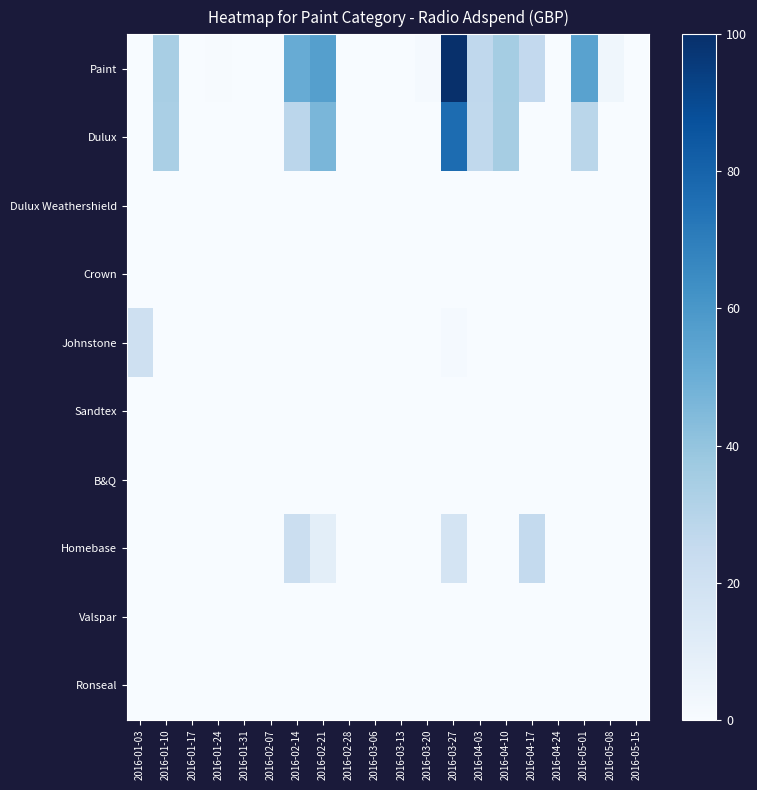

Reading left to right, extract all data points from this chart.

Paint: 2016-01-03=0.0	2016-01-10=34.1	2016-01-17=0.3	2016-01-24=0.5	2016-01-31=0.3	2016-02-07=0.2	2016-02-14=50.9	2016-02-21=56.3	2016-02-28=0.3	2016-03-06=0.1	2016-03-13=0.1	2016-03-20=1.3	2016-03-27=100.0	2016-04-03=26.6	2016-04-10=35.5	2016-04-17=26.1	2016-04-24=0.2	2016-05-01=55.3	2016-05-08=3.6	2016-05-15=0.3
Dulux: 2016-01-03=0.0	2016-01-10=33.6	2016-01-17=0.0	2016-01-24=0.0	2016-01-31=0.0	2016-02-07=0.0	2016-02-14=28.4	2016-02-21=46.2	2016-02-28=0.0	2016-03-06=0.0	2016-03-13=0.0	2016-03-20=0.0	2016-03-27=76.6	2016-04-03=26.3	2016-04-10=35.1	2016-04-17=0.0	2016-04-24=0.0	2016-05-01=28.9	2016-05-08=0.0	2016-05-15=0.0
Dulux Weathershield: 2016-01-03=0.0	2016-01-10=0.0	2016-01-17=0.0	2016-01-24=0.0	2016-01-31=0.0	2016-02-07=0.0	2016-02-14=0.0	2016-02-21=0.0	2016-02-28=0.0	2016-03-06=0.0	2016-03-13=0.0	2016-03-20=0.0	2016-03-27=0.0	2016-04-03=0.0	2016-04-10=0.0	2016-04-17=0.0	2016-04-24=0.0	2016-05-01=0.0	2016-05-08=0.0	2016-05-15=0.0
Crown: 2016-01-03=0.0	2016-01-10=0.0	2016-01-17=0.0	2016-01-24=0.0	2016-01-31=0.0	2016-02-07=0.0	2016-02-14=0.0	2016-02-21=0.0	2016-02-28=0.0	2016-03-06=0.0	2016-03-13=0.0	2016-03-20=0.0	2016-03-27=0.0	2016-04-03=0.0	2016-04-10=0.2	2016-04-17=0.2	2016-04-24=0.0	2016-05-01=0.3	2016-05-08=0.2	2016-05-15=0.2
Johnstone: 2016-01-03=20.5	2016-01-10=0.0	2016-01-17=0.0	2016-01-24=0.0	2016-01-31=0.1	2016-02-07=0.1	2016-02-14=0.0	2016-02-21=0.0	2016-02-28=0.0	2016-03-06=0.0	2016-03-13=0.0	2016-03-20=0.0	2016-03-27=1.3	2016-04-03=0.1	2016-04-10=0.1	2016-04-17=0.0	2016-04-24=0.0	2016-05-01=0.0	2016-05-08=0.0	2016-05-15=0.0
Sandtex: 2016-01-03=0.0	2016-01-10=0.0	2016-01-17=0.0	2016-01-24=0.0	2016-01-31=0.0	2016-02-07=0.0	2016-02-14=0.0	2016-02-21=0.0	2016-02-28=0.0	2016-03-06=0.0	2016-03-13=0.0	2016-03-20=0.0	2016-03-27=0.0	2016-04-03=0.0	2016-04-10=0.0	2016-04-17=0.0	2016-04-24=0.0	2016-05-01=0.0	2016-05-08=0.0	2016-05-15=0.0
B&Q: 2016-01-03=0.0	2016-01-10=0.4	2016-01-17=0.0	2016-01-24=0.0	2016-01-31=0.0	2016-02-07=0.0	2016-02-14=0.0	2016-02-21=0.0	2016-02-28=0.0	2016-03-06=0.0	2016-03-13=0.0	2016-03-20=0.0	2016-03-27=0.0	2016-04-03=0.0	2016-04-10=0.0	2016-04-17=0.0	2016-04-24=0.0	2016-05-01=0.0	2016-05-08=0.0	2016-05-15=0.0
Homebase: 2016-01-03=0.0	2016-01-10=0.0	2016-01-17=0.0	2016-01-24=0.0	2016-01-31=0.0	2016-02-07=0.0	2016-02-14=22.4	2016-02-21=10.0	2016-02-28=0.0	2016-03-06=0.0	2016-03-13=0.0	2016-03-20=0.0	2016-03-27=17.7	2016-04-03=0.0	2016-04-10=0.0	2016-04-17=25.8	2016-04-24=0.0	2016-05-01=0.1	2016-05-08=0.0	2016-05-15=0.0
Valspar: 2016-01-03=0.0	2016-01-10=0.0	2016-01-17=0.0	2016-01-24=0.0	2016-01-31=0.0	2016-02-07=0.0	2016-02-14=0.0	2016-02-21=0.0	2016-02-28=0.0	2016-03-06=0.0	2016-03-13=0.0	2016-03-20=0.0	2016-03-27=0.0	2016-04-03=0.0	2016-04-10=0.0	2016-04-17=0.0	2016-04-24=0.0	2016-05-01=0.0	2016-05-08=0.0	2016-05-15=0.0
Ronseal: 2016-01-03=0.0	2016-01-10=0.0	2016-01-17=0.0	2016-01-24=0.0	2016-01-31=0.0	2016-02-07=0.0	2016-02-14=0.0	2016-02-21=0.0	2016-02-28=0.0	2016-03-06=0.0	2016-03-13=0.0	2016-03-20=0.0	2016-03-27=0.0	2016-04-03=0.0	2016-04-10=0.0	2016-04-17=0.0	2016-04-24=0.0	2016-05-01=0.0	2016-05-08=0.0	2016-05-15=0.0